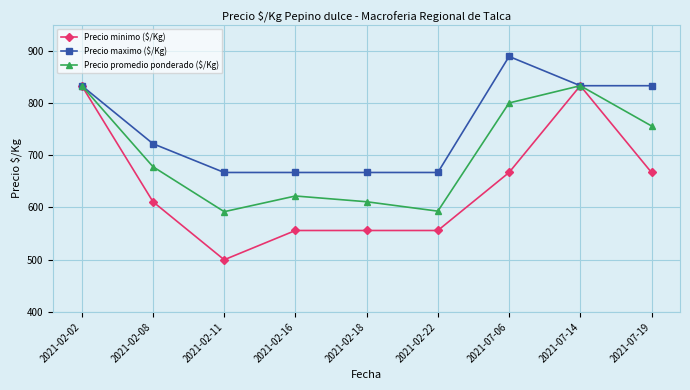

How many interior local peaks does the Precio promedio ponderado ($/Kg) series have?

2